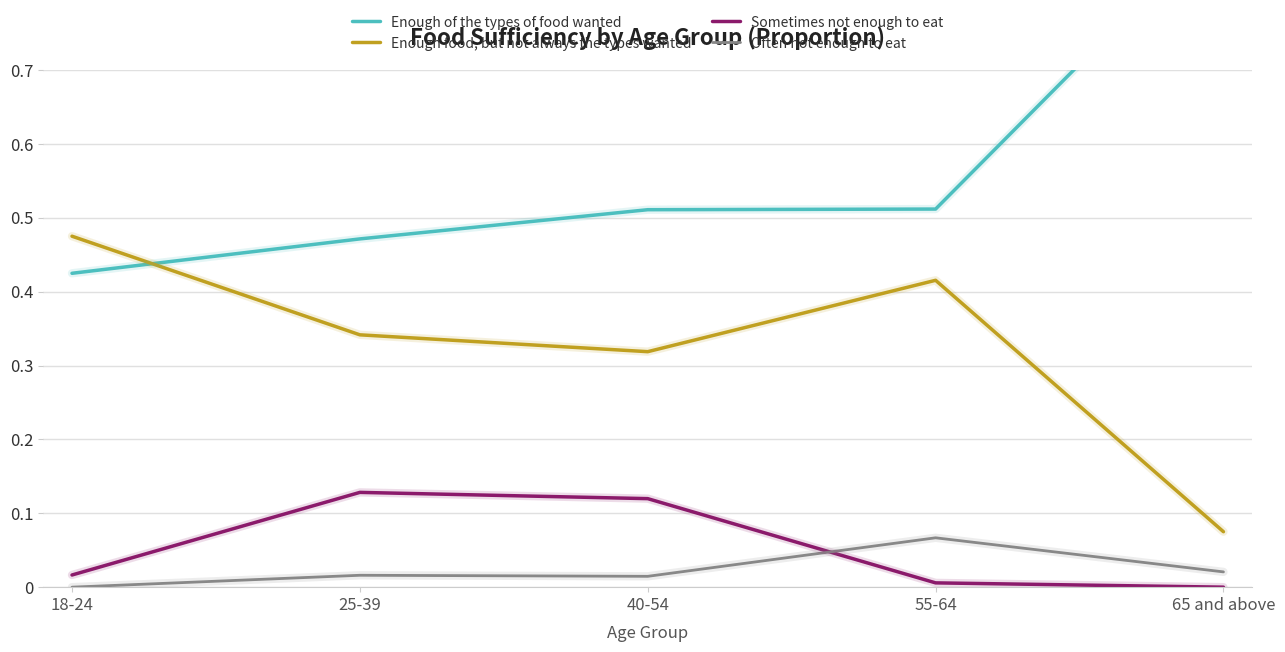

How many distinct data groups are displayed?

4